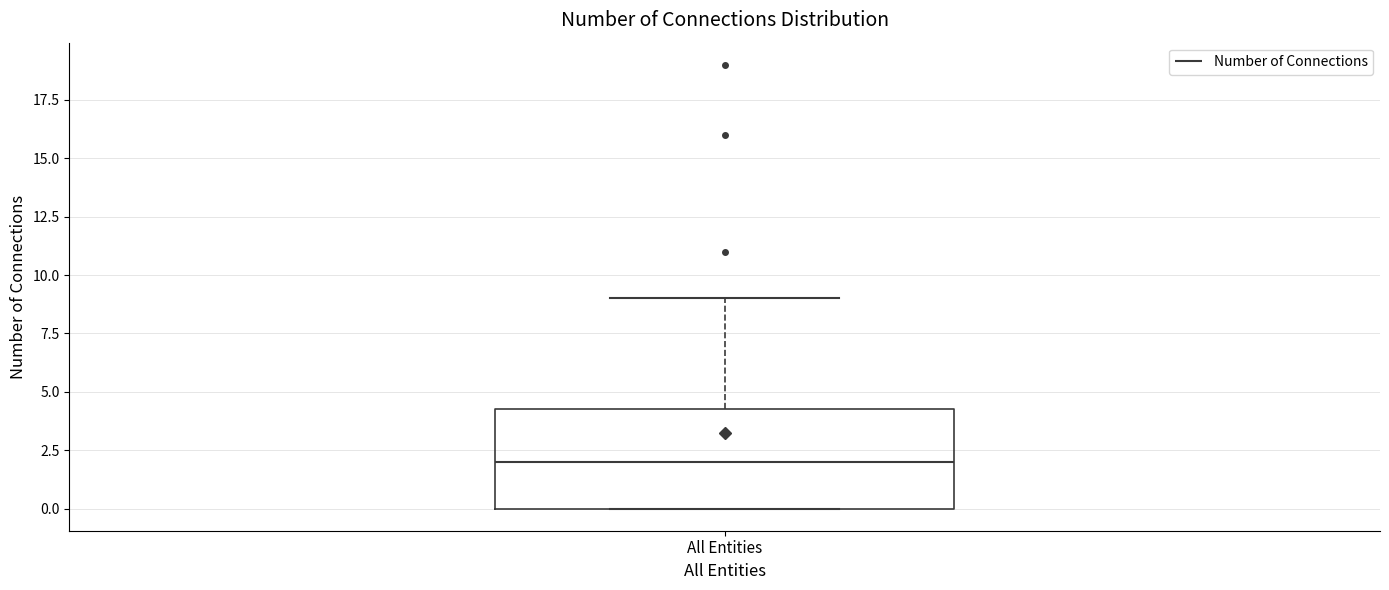

Read this box plot against the y-axis: the position of the median line, the range covered by the box, and the ends of both whiskers. The values are not printed on the chart, so give them approximately, as read against the axis.

median 2.0, box 0.0 to 4.5, whiskers 0.0 to 9.0